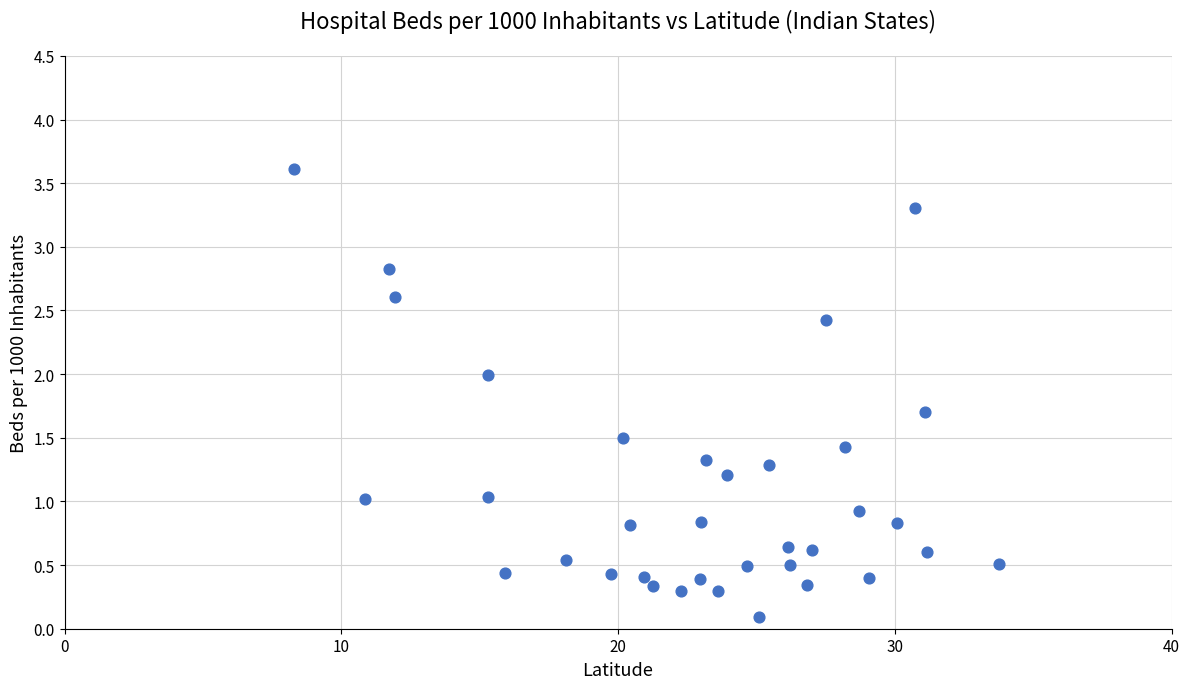

What is the range of Y values (max minus min)?

3.5